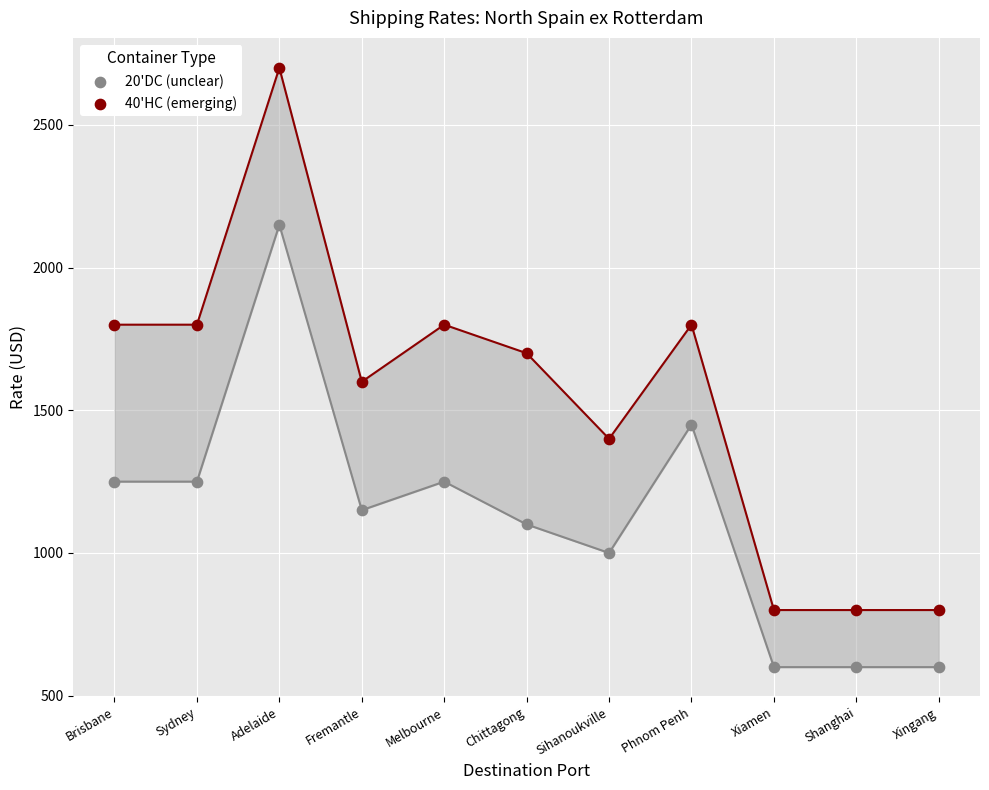

Which series has the largest Y range (max minus min)?

40'HC (emerging)